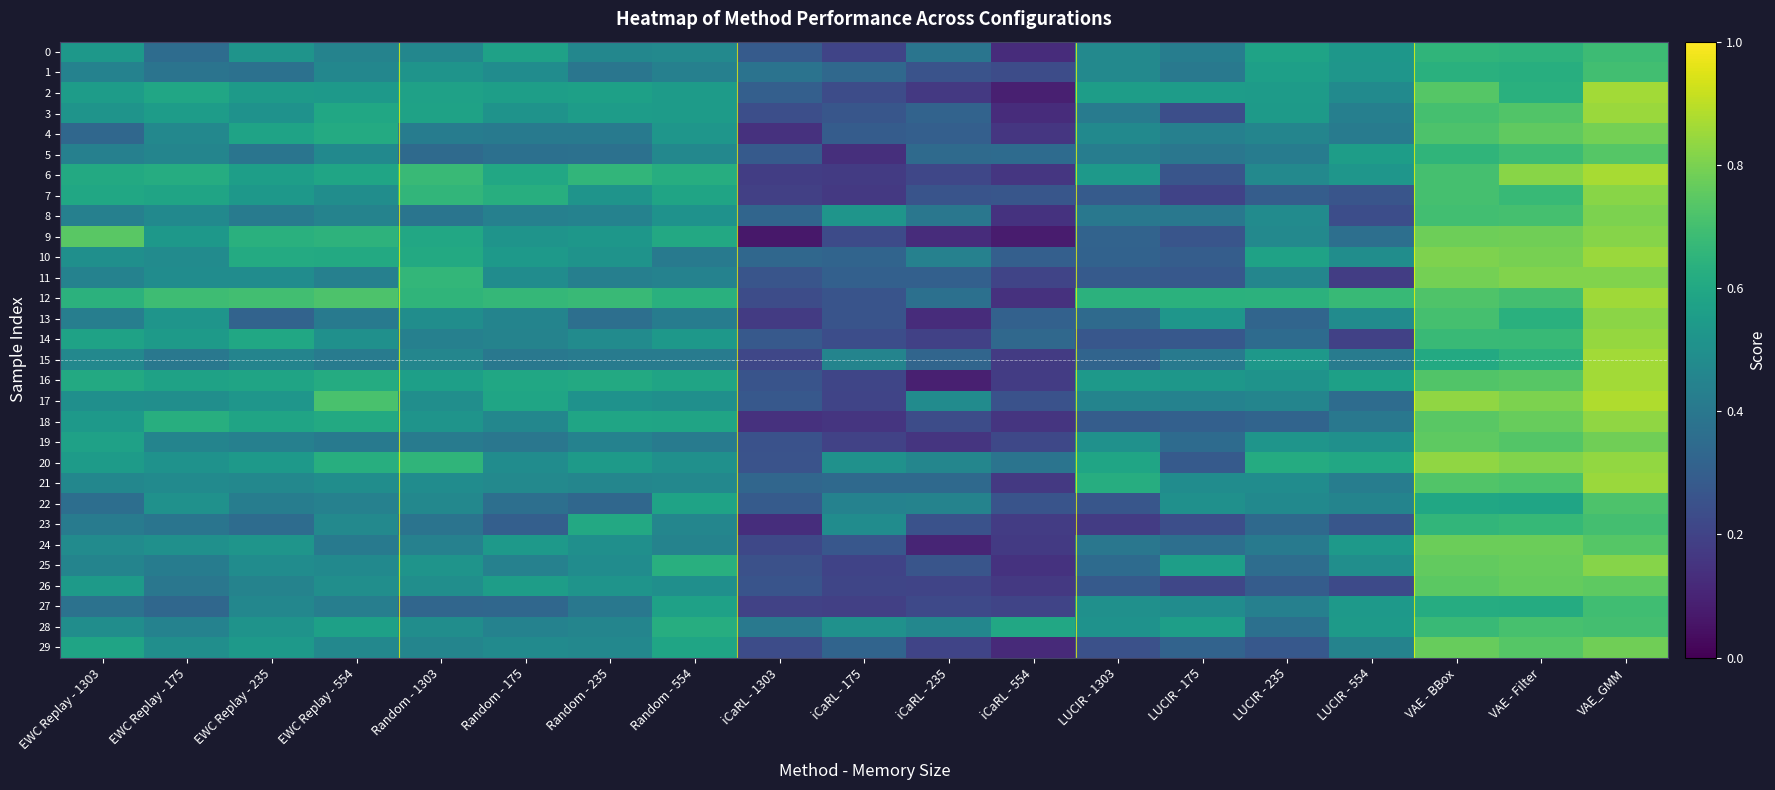

What is the total value across all series at iCaRL - 554?

6.4